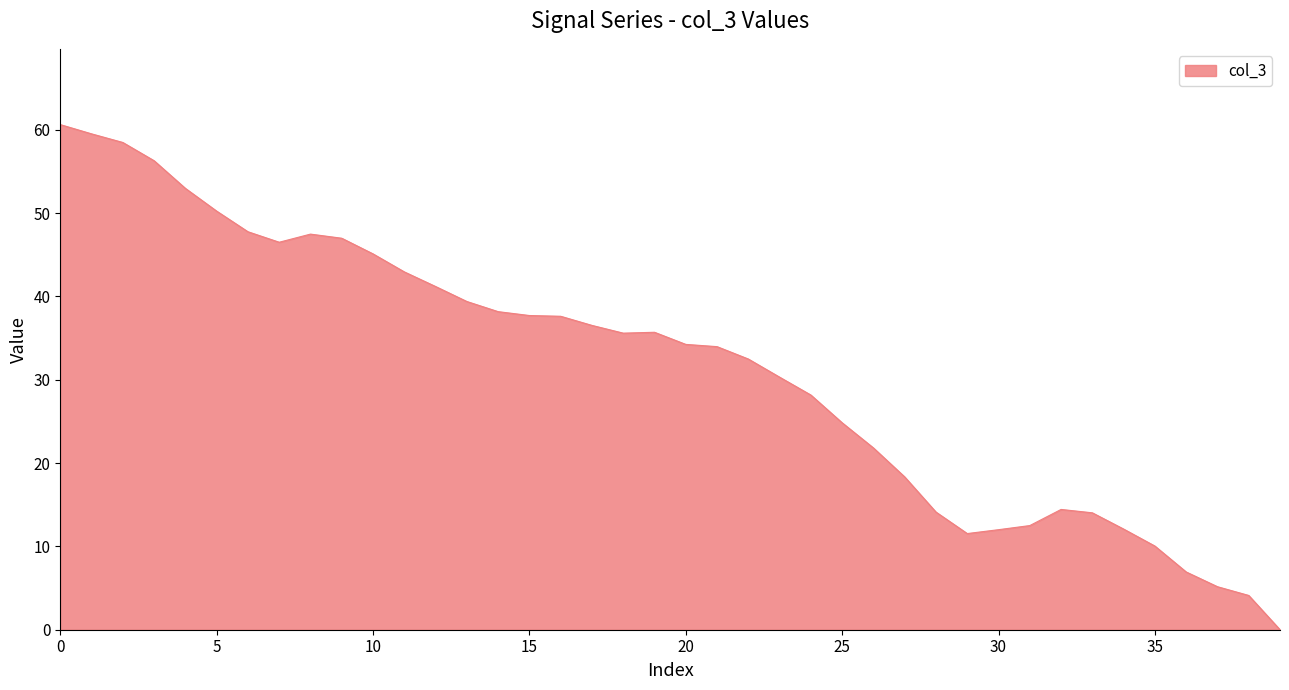

What is the maximum value shown in the chart?

60.6